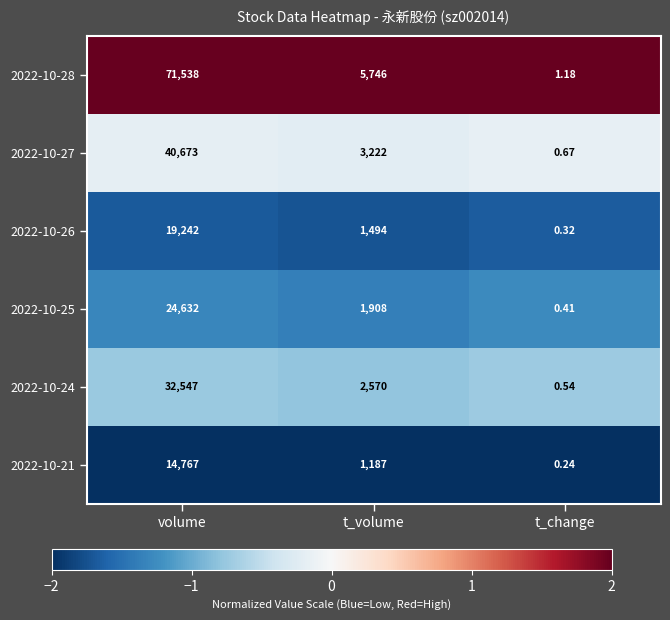

Where does the 2022-10-28 series first go above 5746?

volume